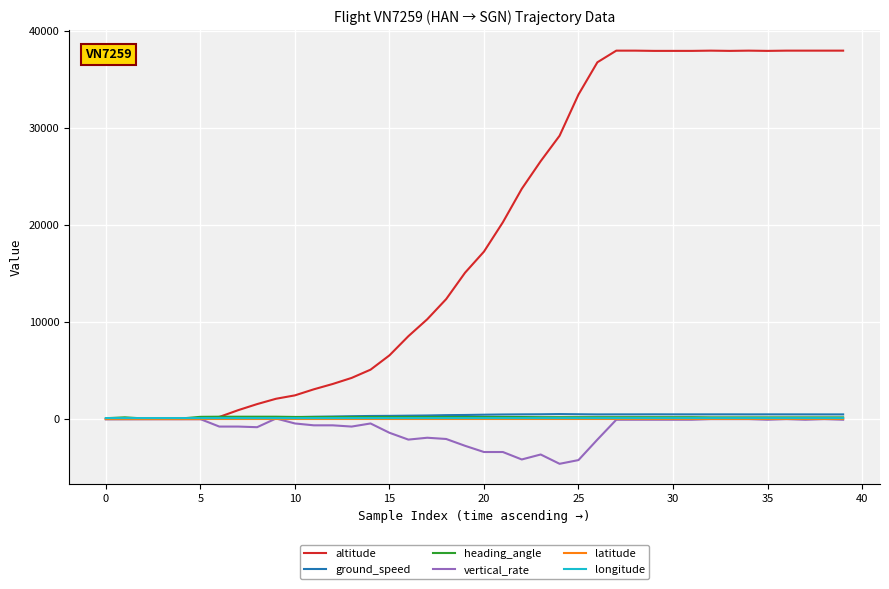

Which series has the largest total across all categories?

altitude